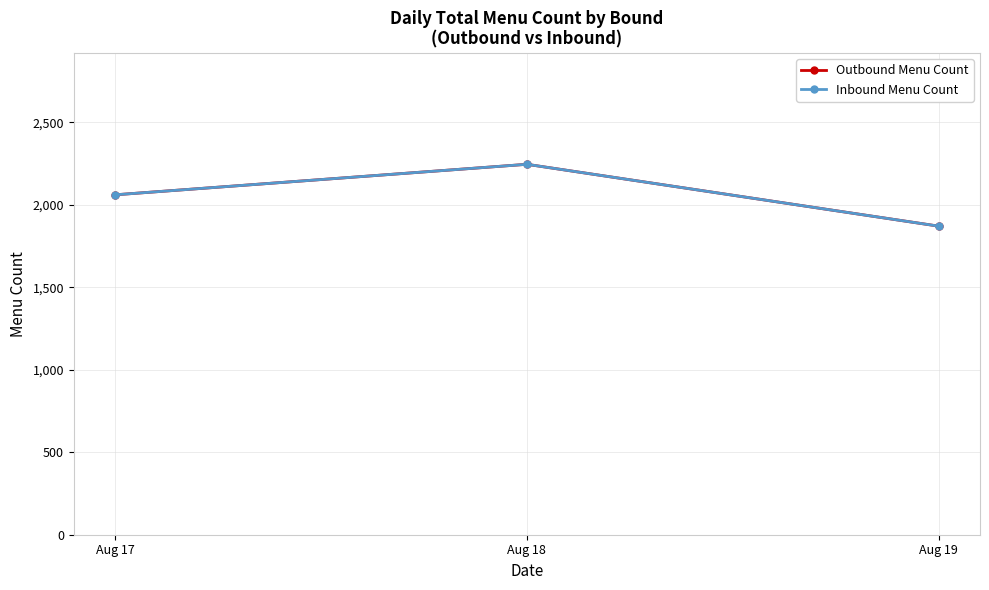

Does the chart have visible grid lines?

Yes